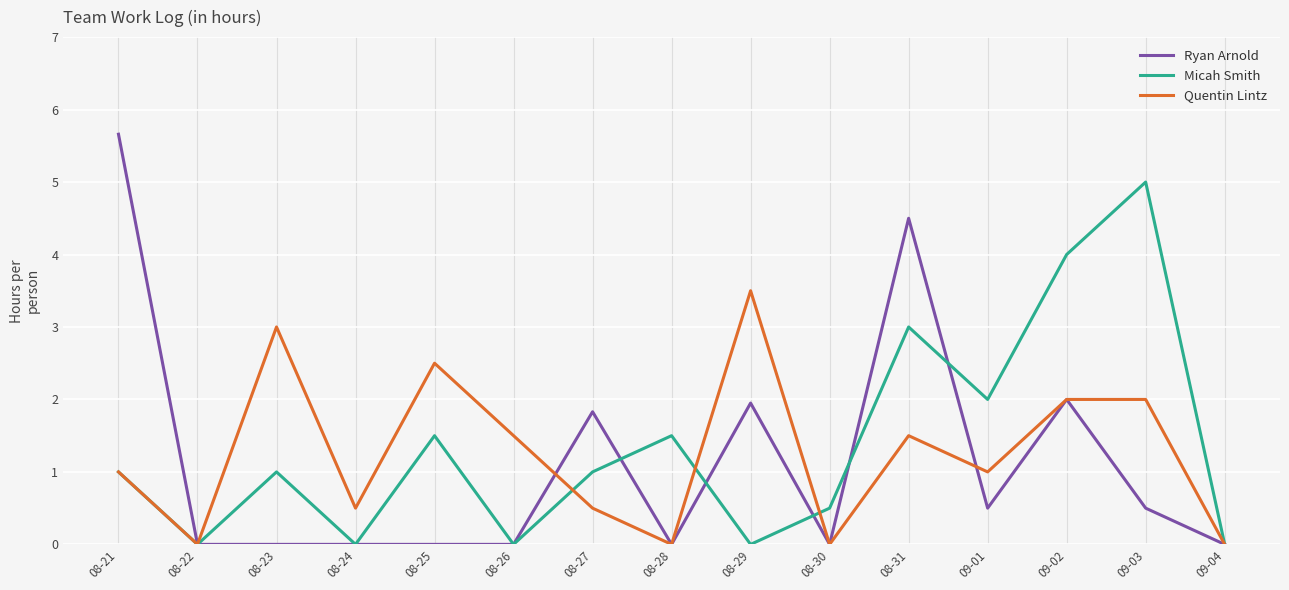

How many lines are shown in the chart?

3